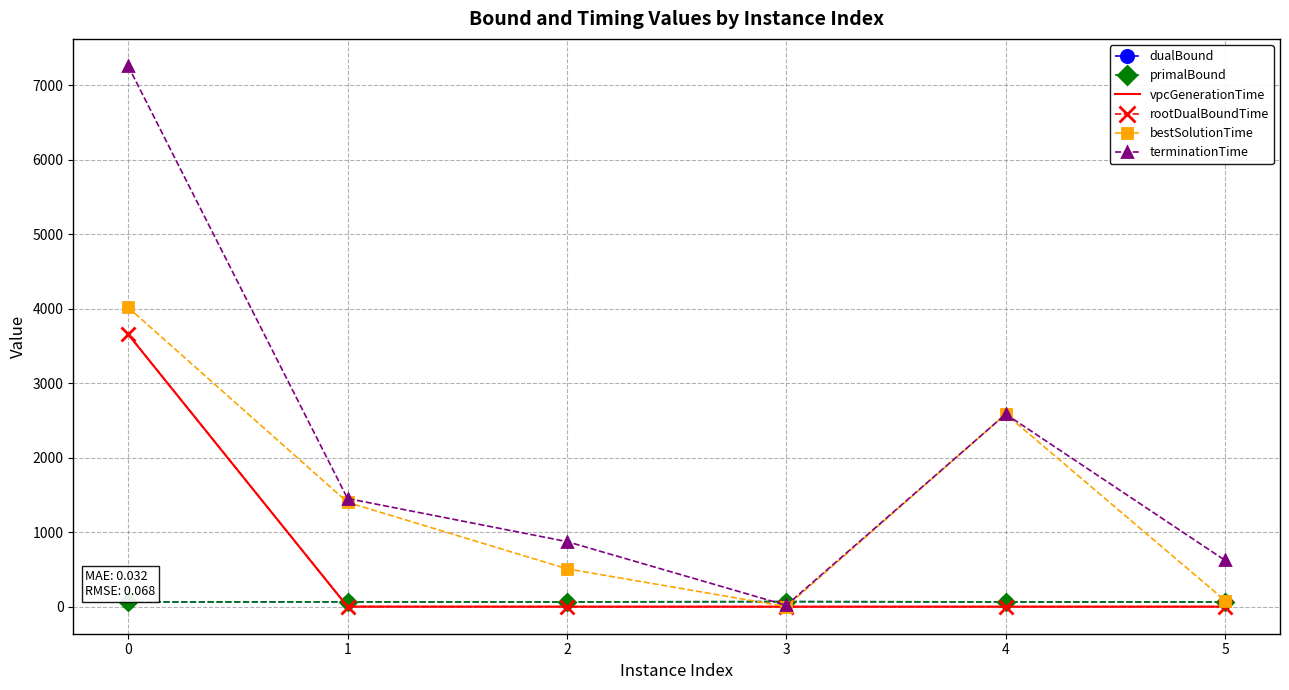

Which series changed the most between 1 and 5?

bestSolutionTime